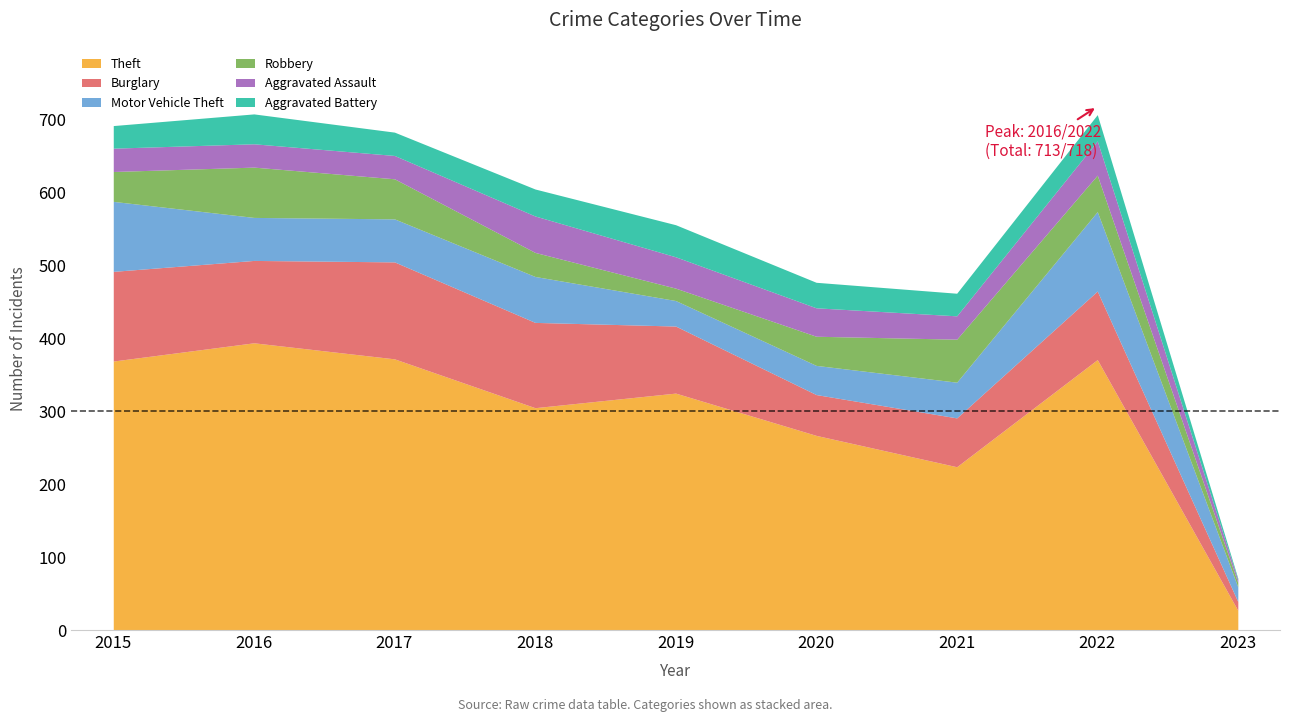

Which series changed the most between 2022 and 2023?

Theft